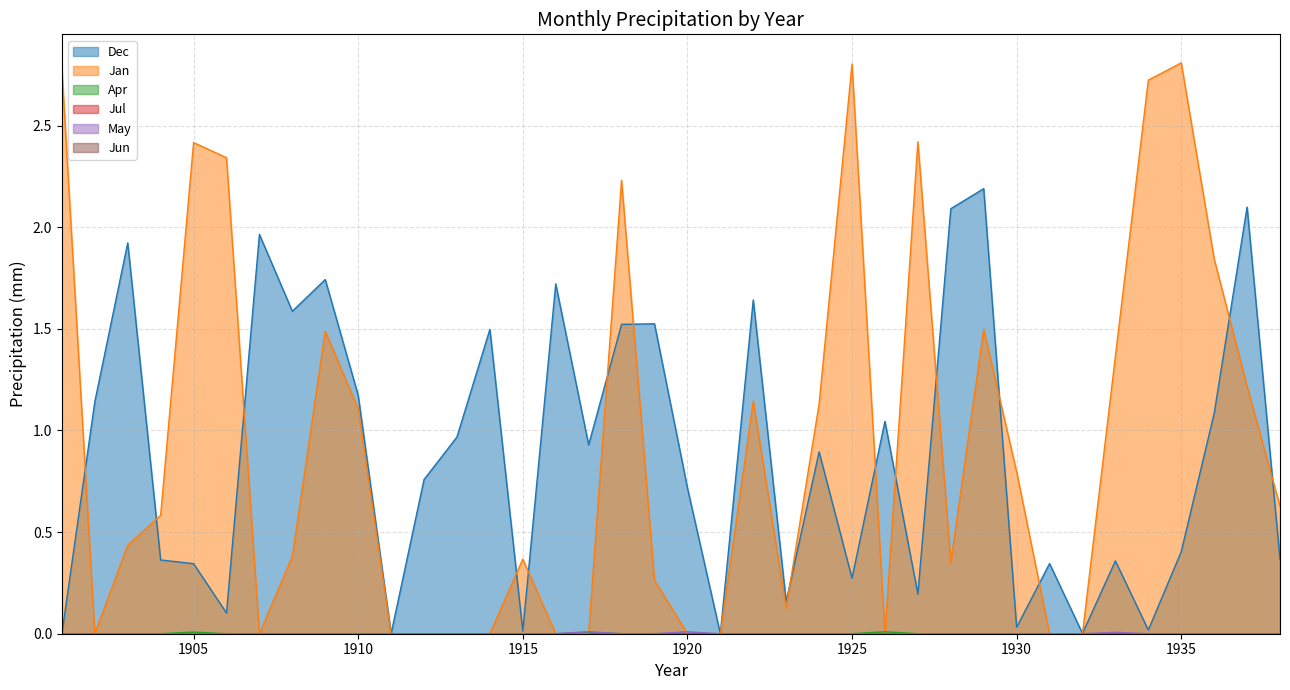

In Apr, how many points are higher than both neighbors (excluding endpoints)?

3